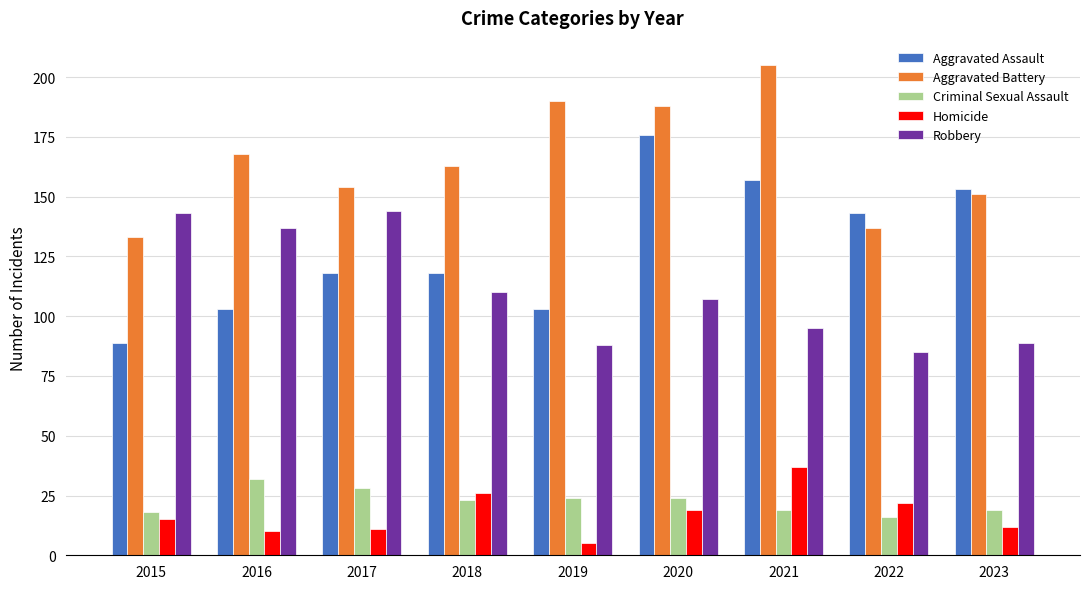

At which label does Criminal Sexual Assault reach its minimum?

2022